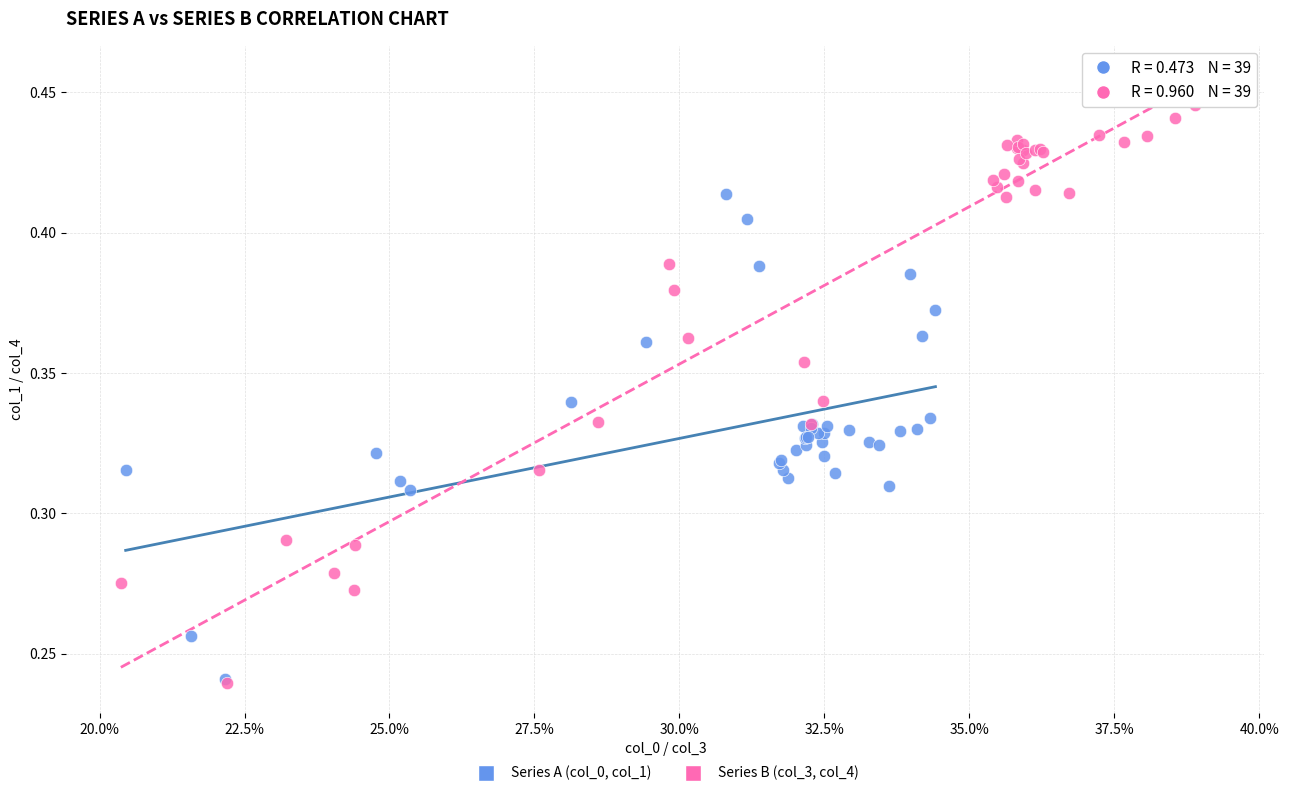

What are all the series names shown in the legend?

Series A (col_0, col_1), Series B (col_3, col_4)